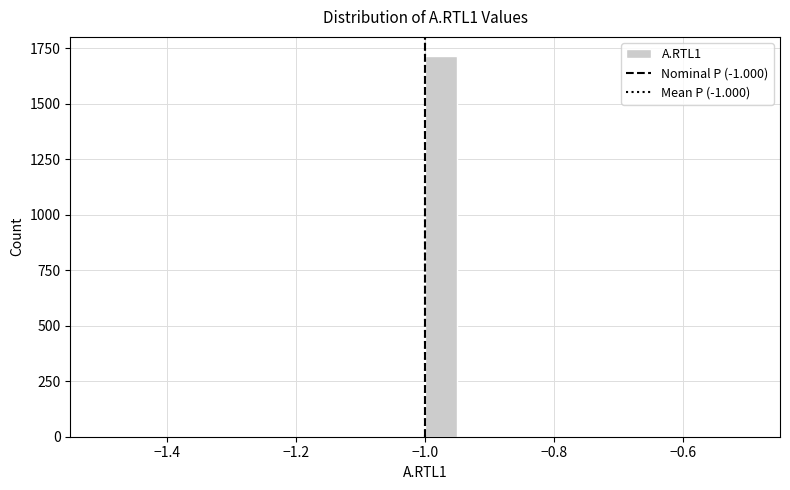

Read against the x-axis, roughly where is the centre of the tallest bar?

-0.98